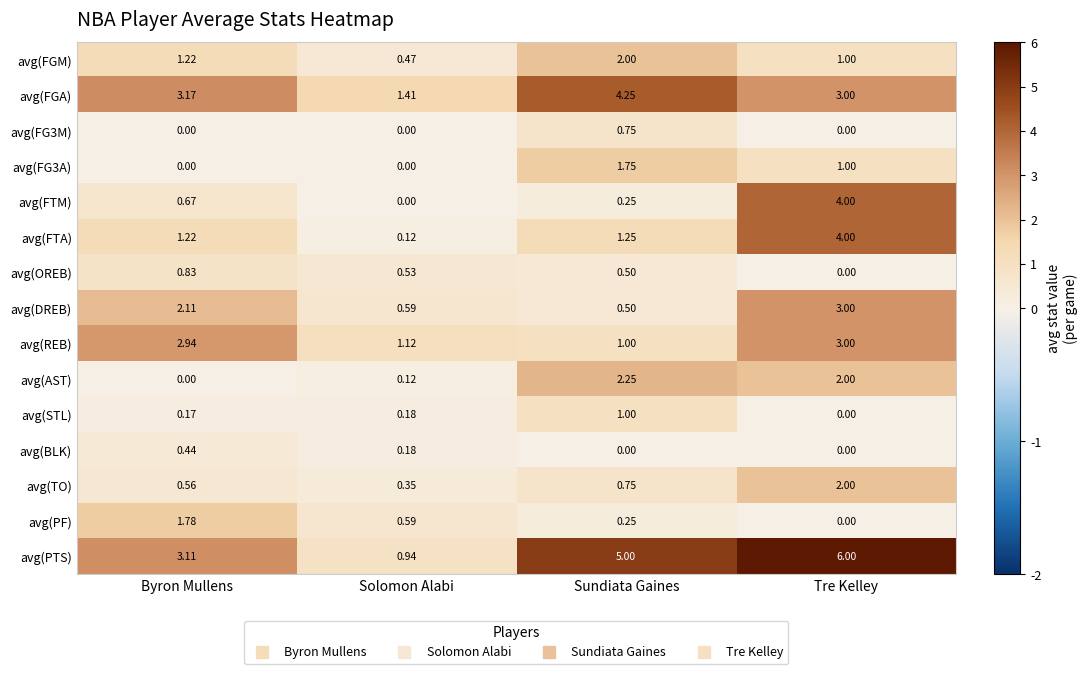

Which category has the highest value across all series?

Tre Kelley